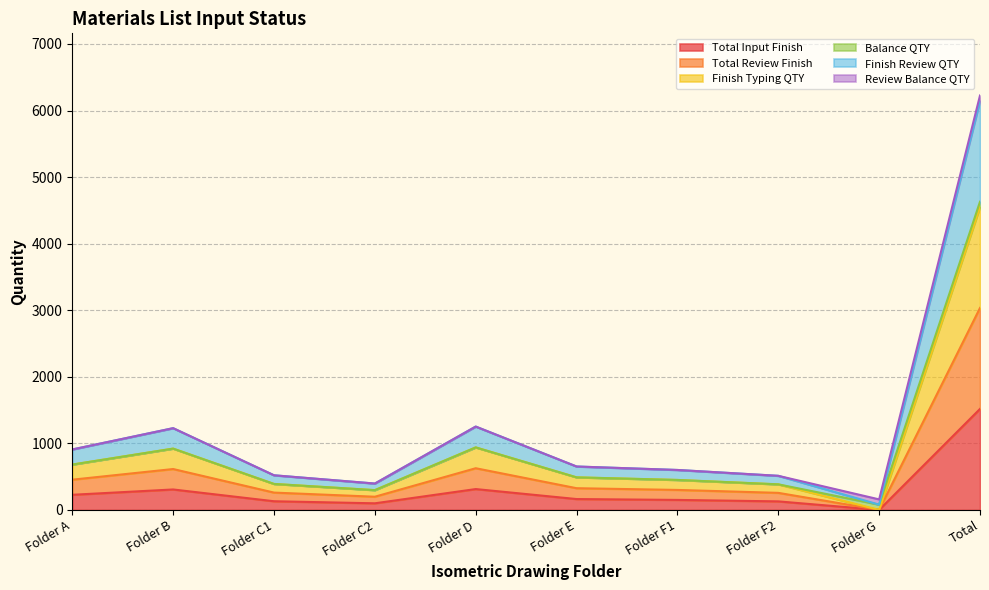

What is the difference between the Total Input Finish values at Folder G and Folder F2?

128